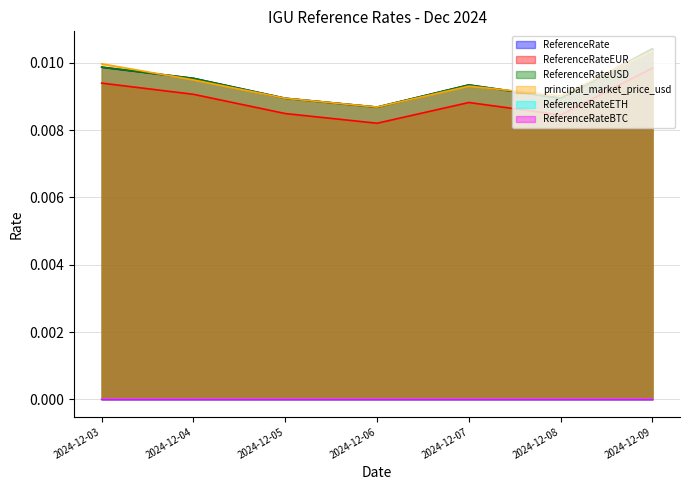

At which category is the sum across all series the highest?

2024-12-09